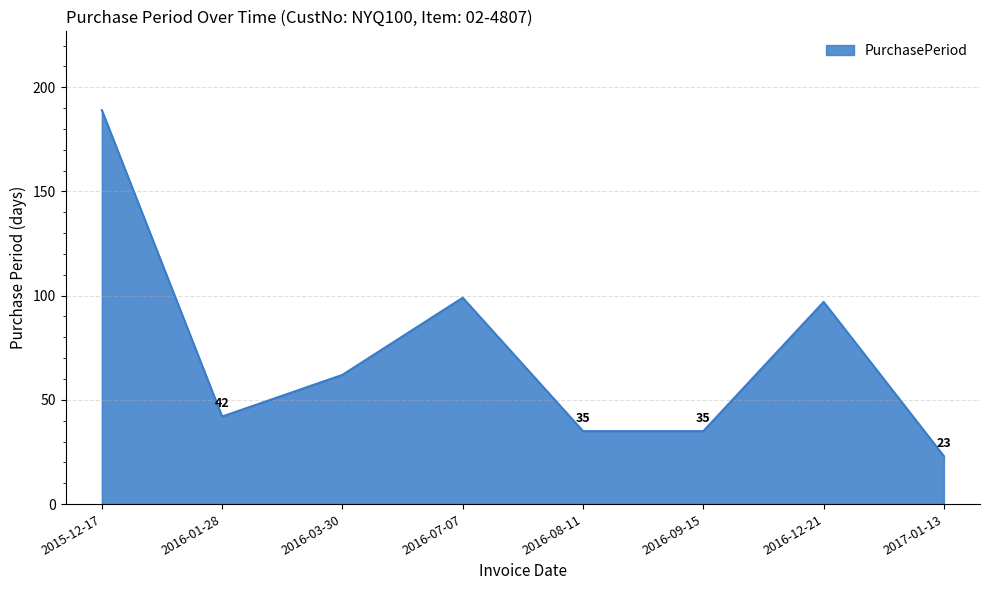

At which label is the value closest to 106?

2016-07-07